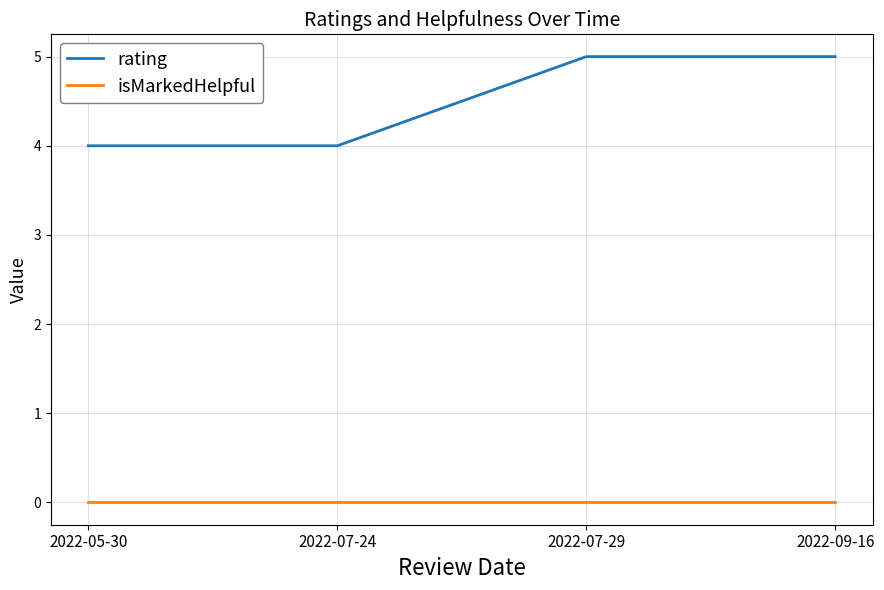

What is the total value across all series at 2022-05-30?

4